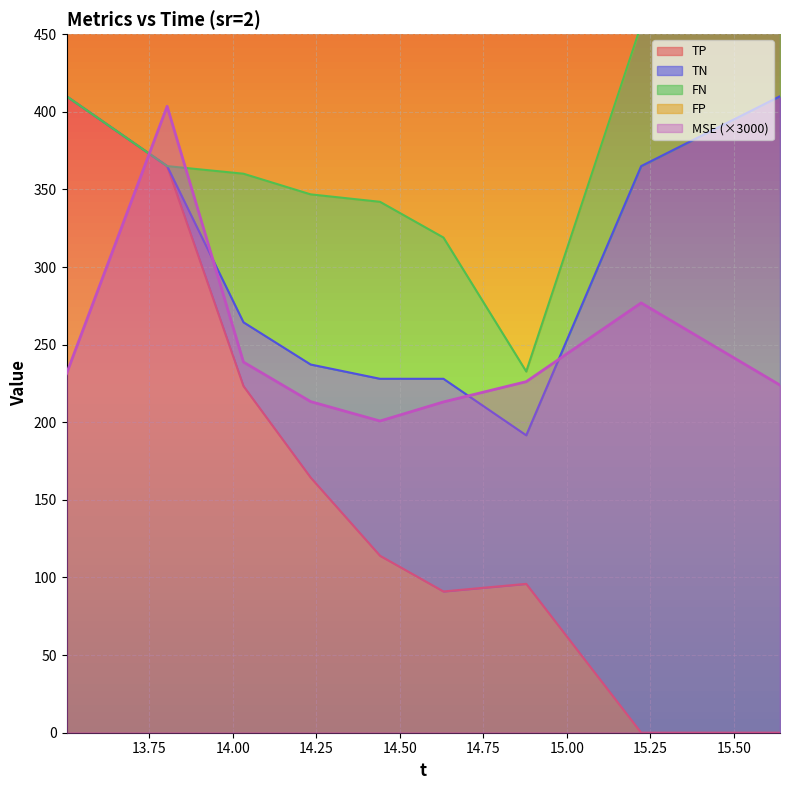

What is the average value of the FP series?

365.3